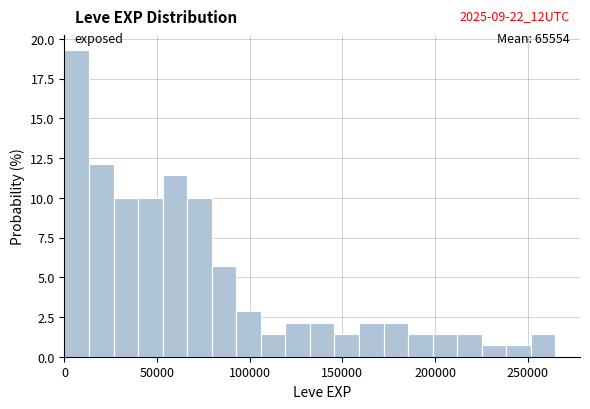

Around what value on the x-axis is the tallest bar? Give the approximate position of its centre, as read against the axis.

5000